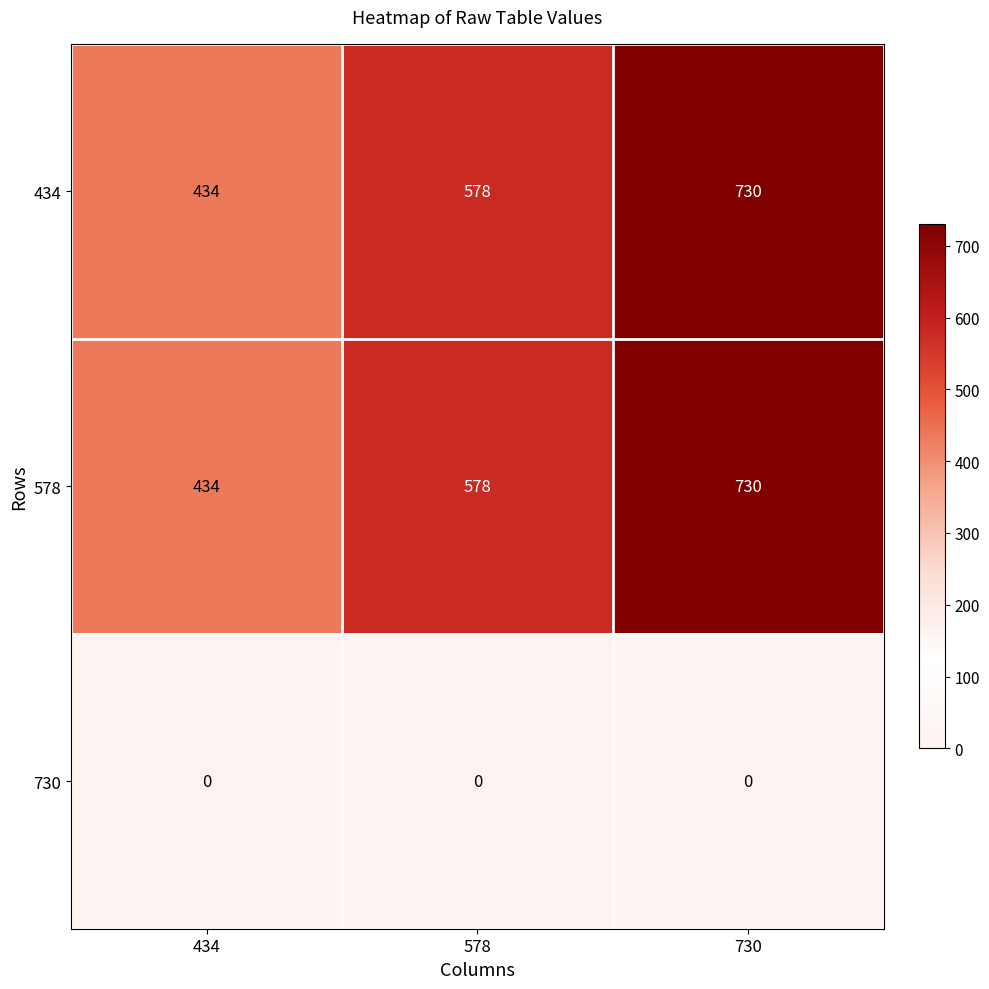

What is the sum of all 434 values?

1742